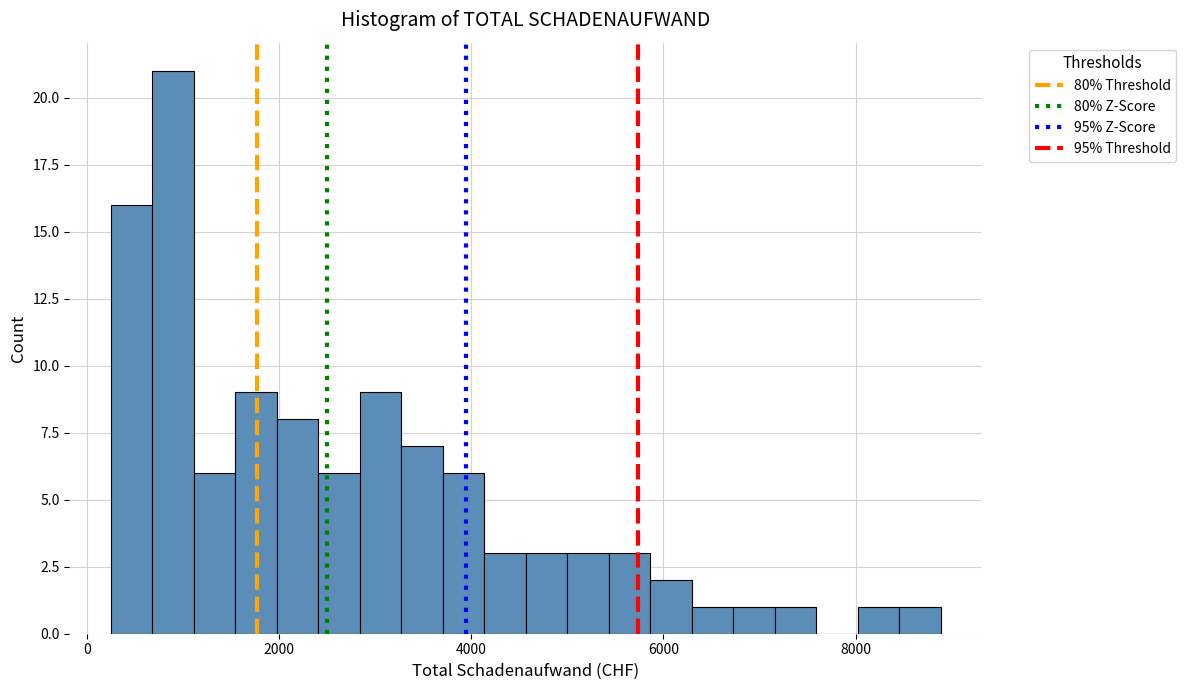

Around what value on the x-axis is the tallest bar? Give the approximate position of its centre, as read against the axis.

800